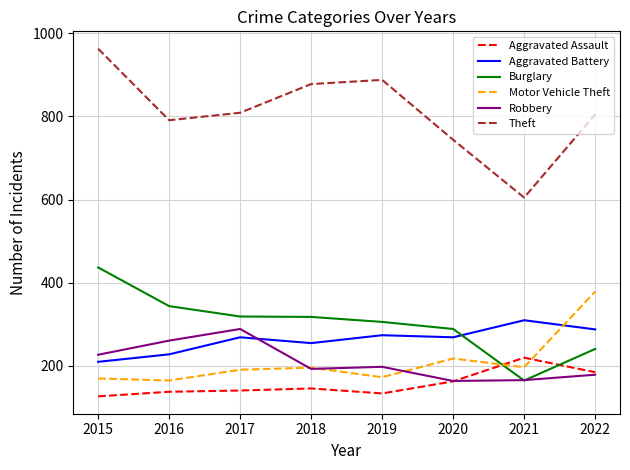

True or false: Aggravated Assault and Aggravated Battery intersect in this chart.

False